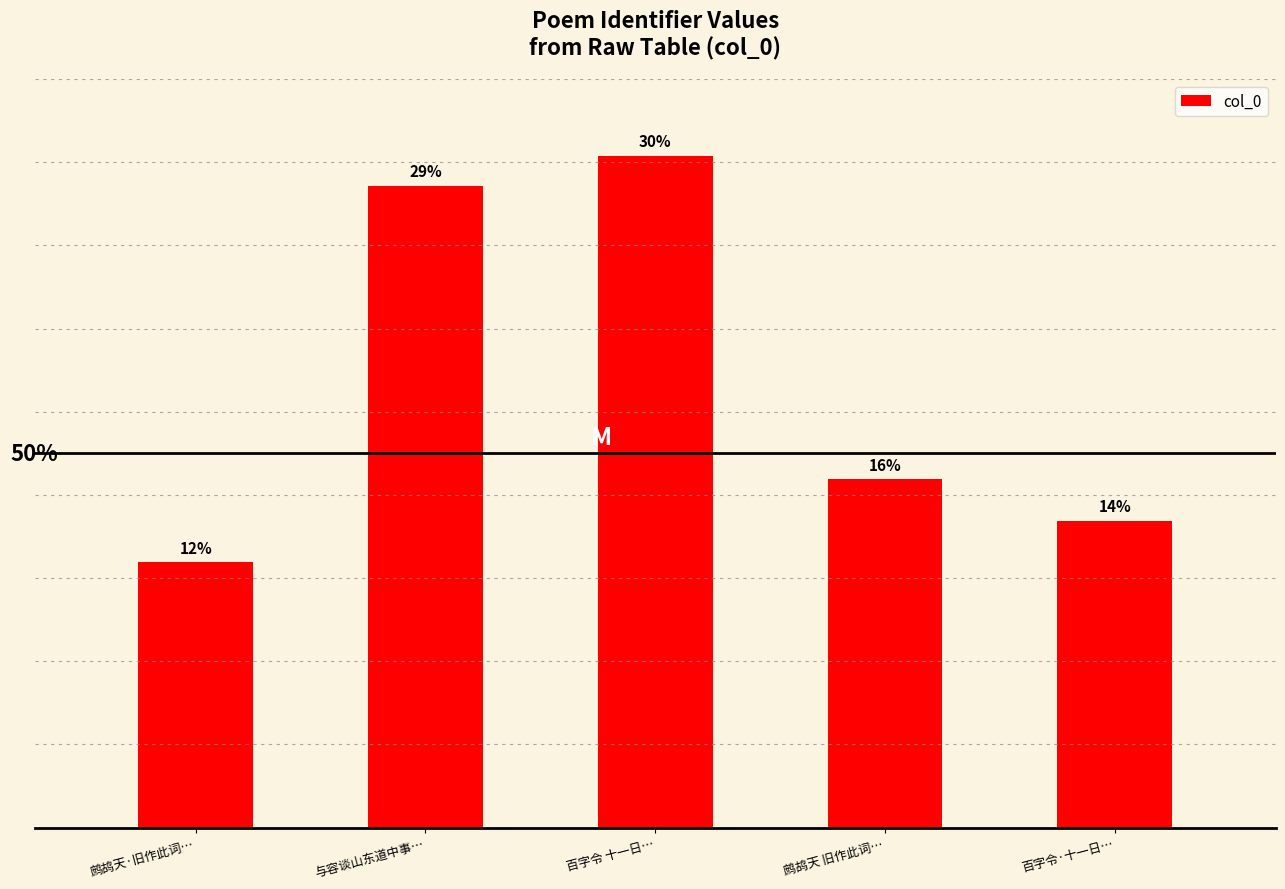

Are the bars horizontal?

No